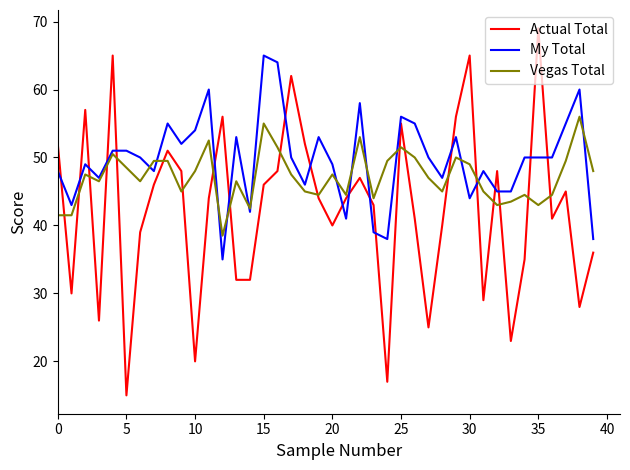

What is the minimum value for Vegas Total?

38.5